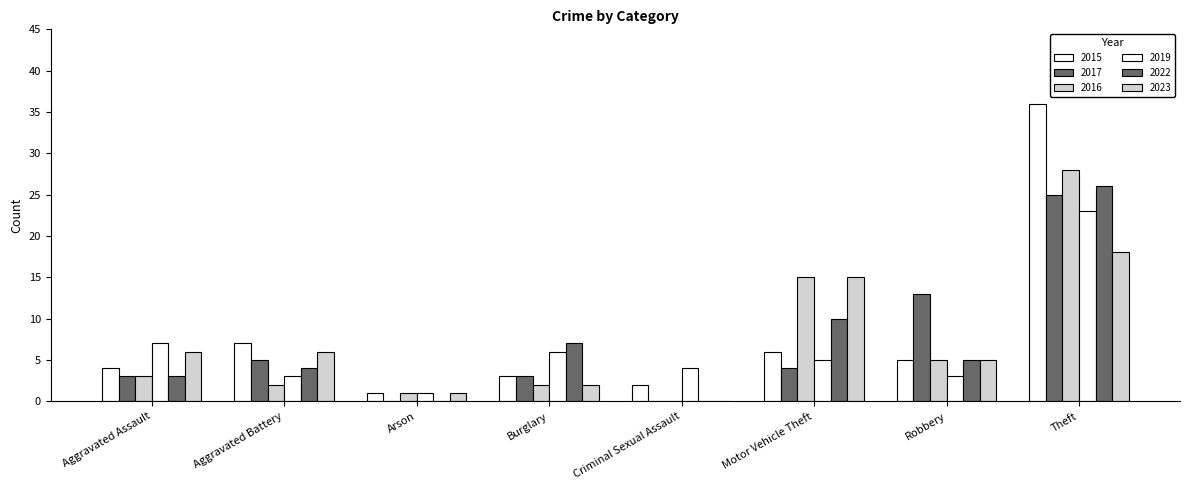

What is the highest value of the 2019 series?

23